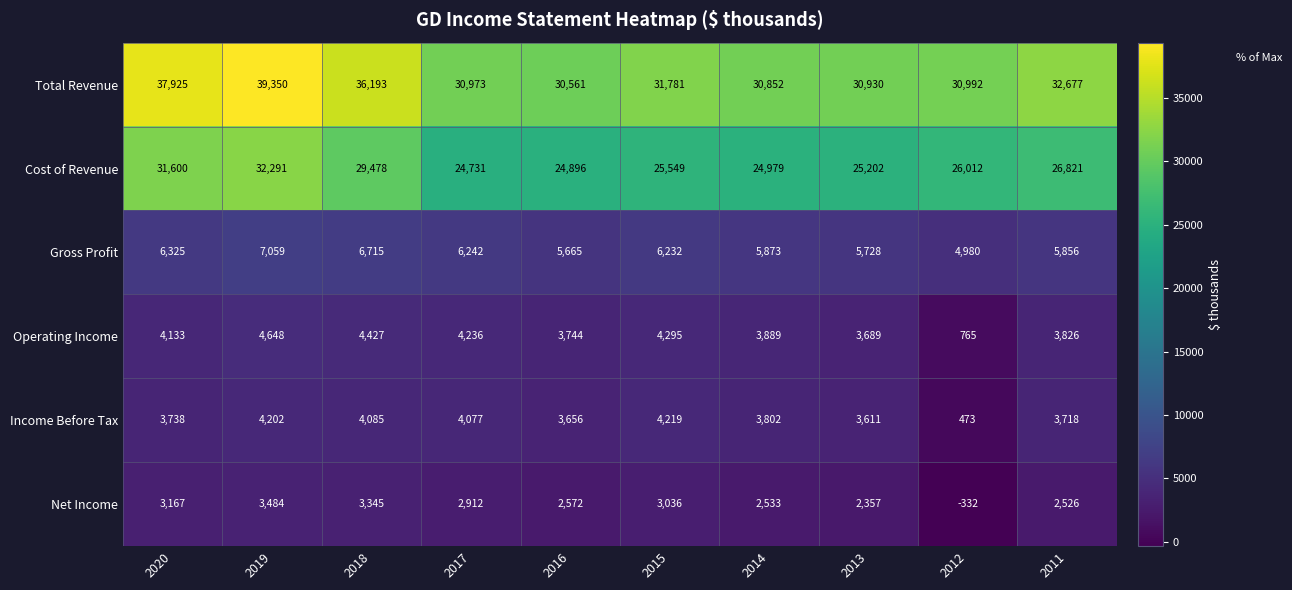

At which category is the sum across all series the highest?

2019